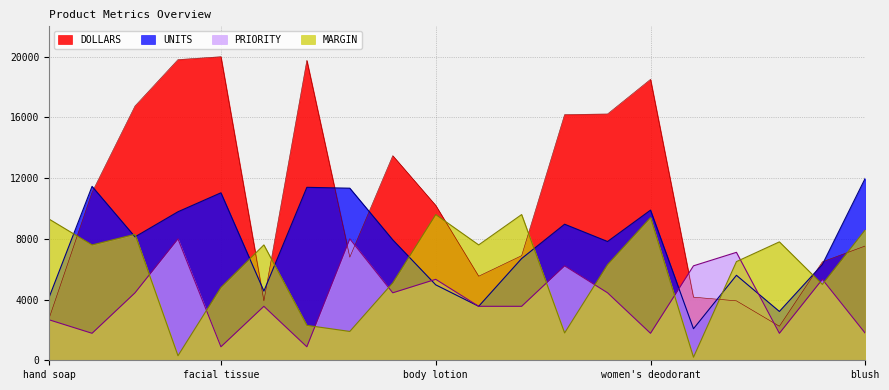

List the series in order of their peak value, lowest first.

PRIORITY, MARGIN, UNITS, DOLLARS